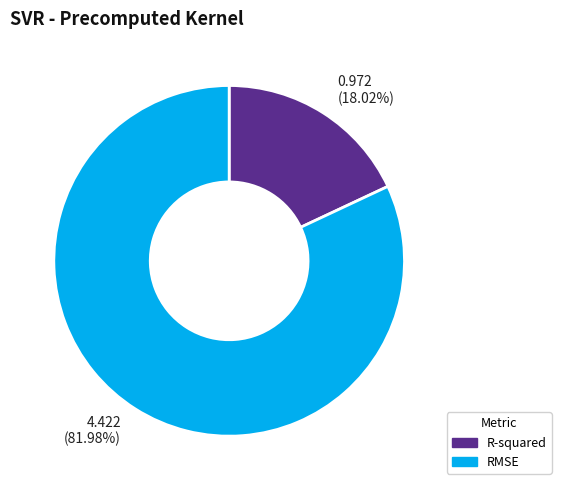

Which category accounts for the majority?

4.422 (81.98%)